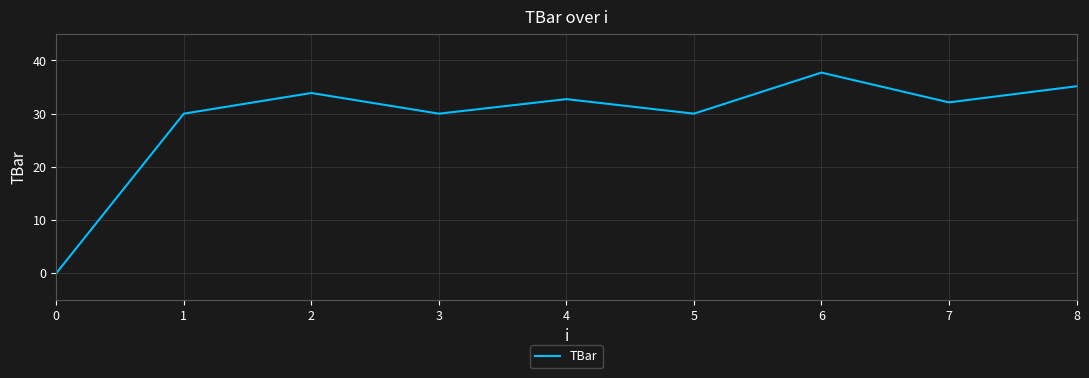

True or false: the data has more than 1 interior local peaks.

True